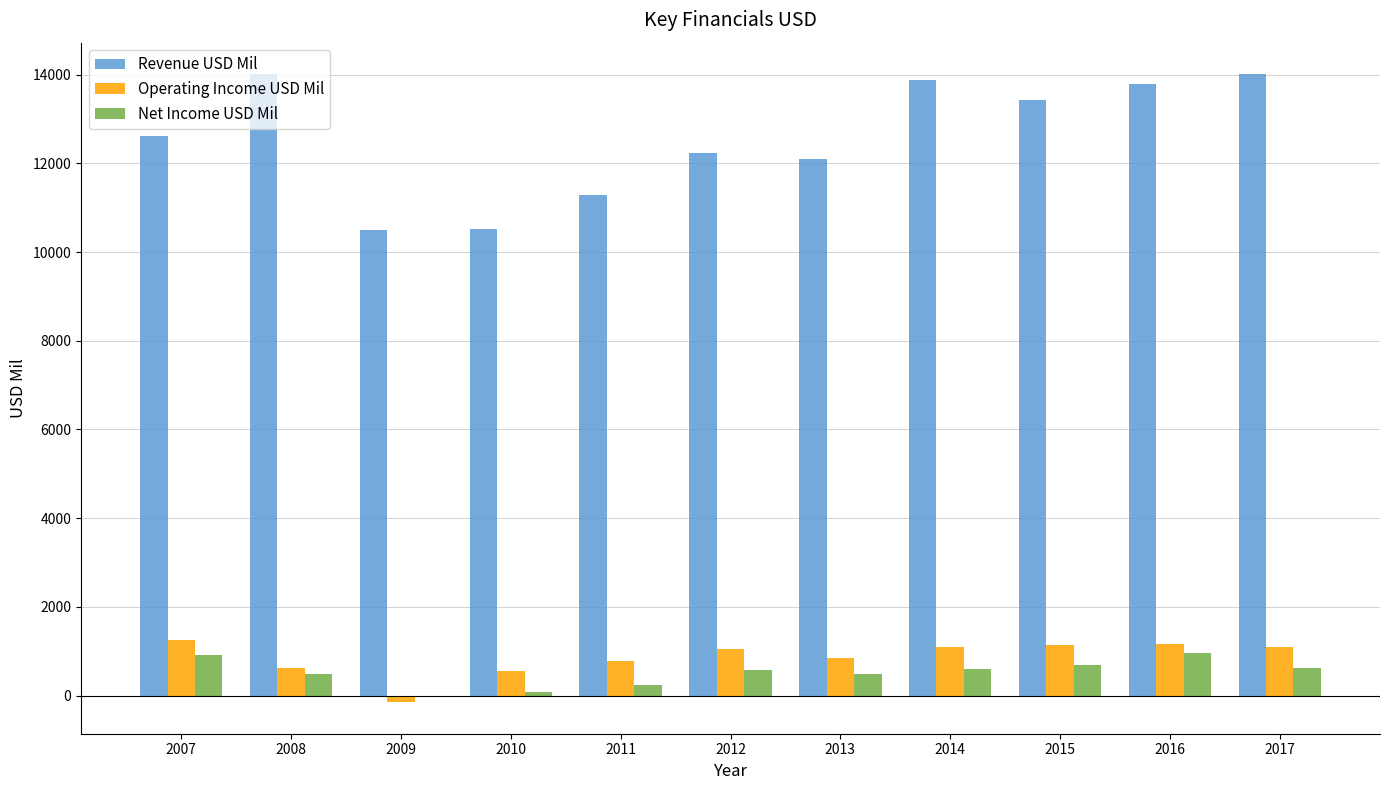

What is the approximate value of Revenue USD Mil at 2017?

14006